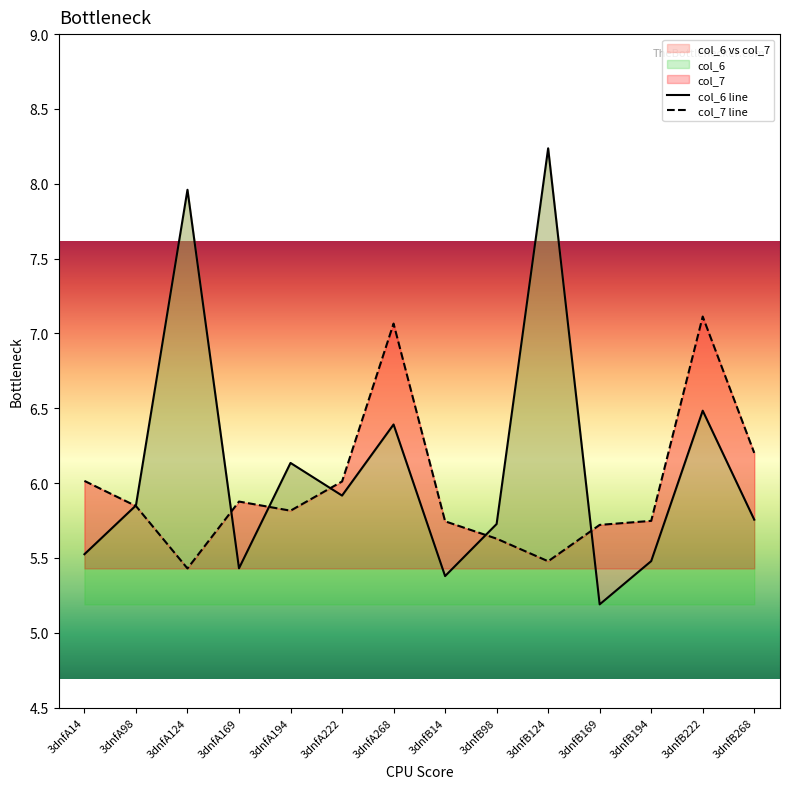

What is the difference between the second highest and minimum values in the col_6 series?

2.8